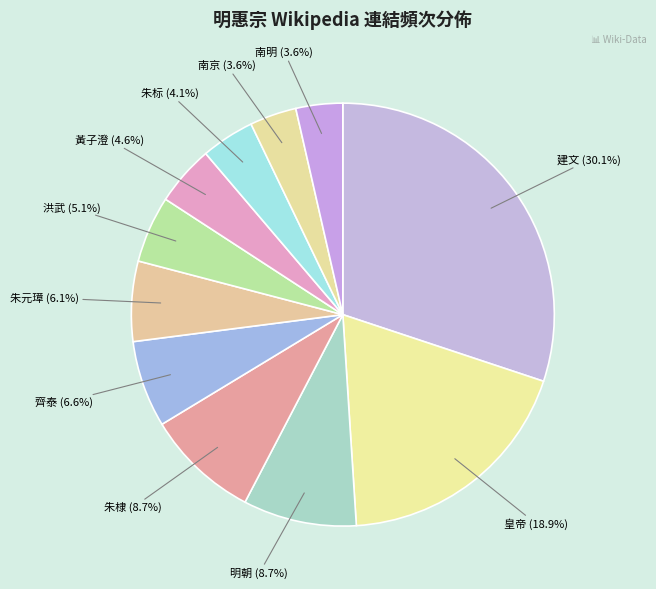

How many segments does this pie chart have?

11